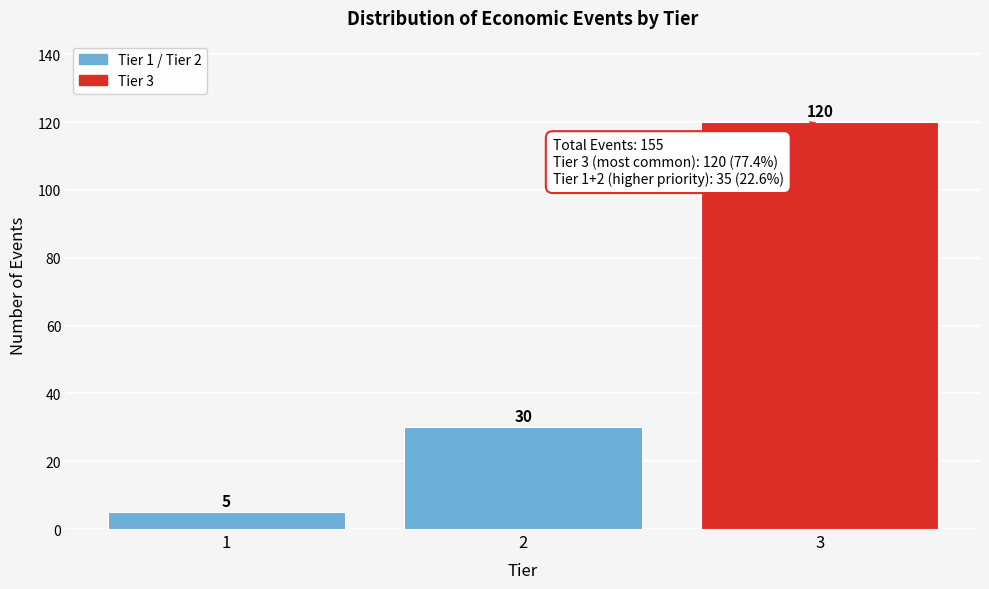

Reading left to right, list all the values displayed in this chart.

5	30	120